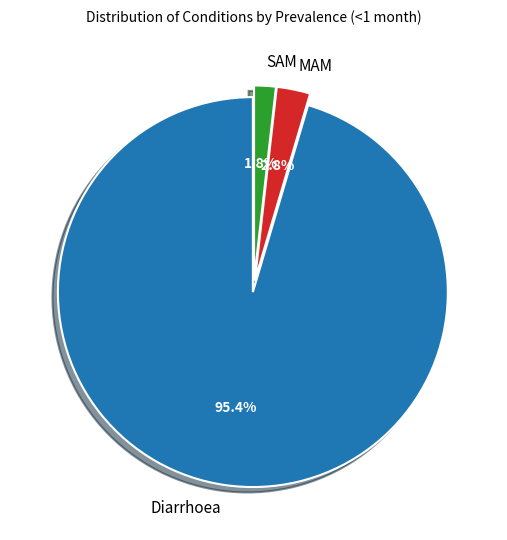

The Diarrhoea slice represents 95% of the pie. True or false?

True